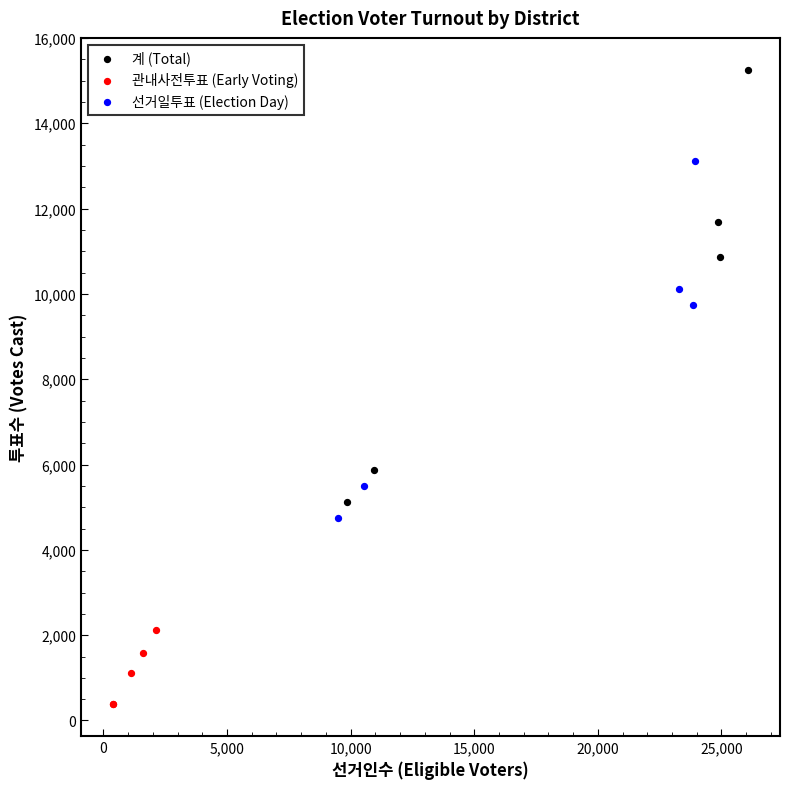

Which series contains the highest Y value?

계 (Total)